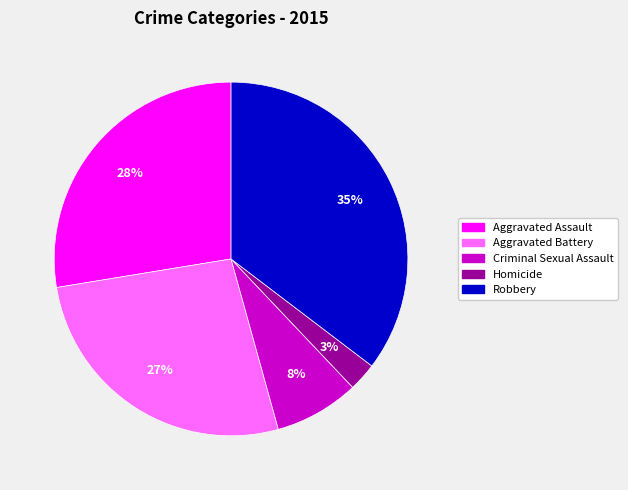

To the nearest percent, what is the difference between the Aggravated Battery and Criminal Sexual Assault slice percentages?

19%